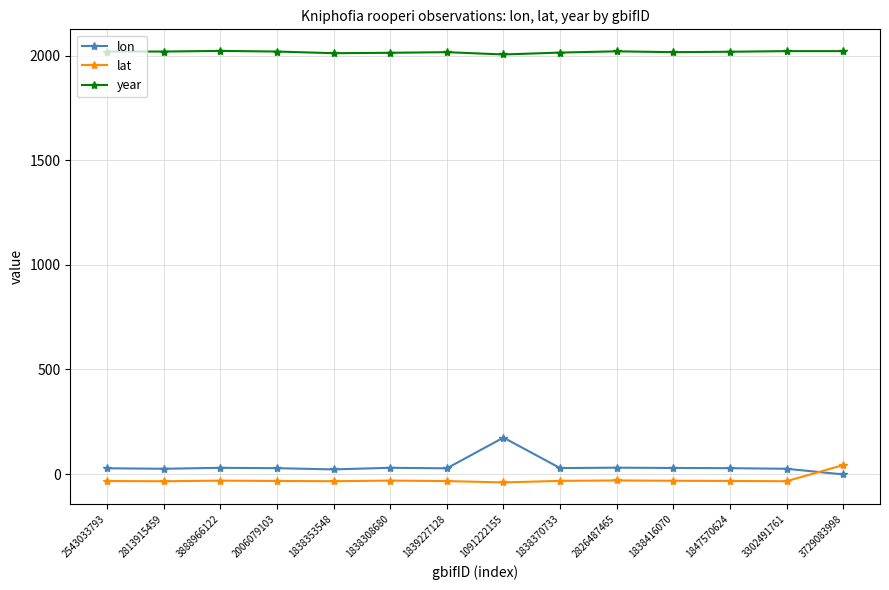

What is the value of the year point at the 1st from the left?

2019.0